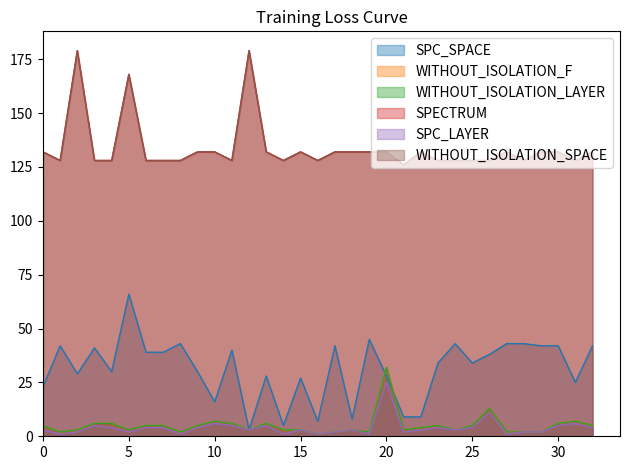

True or false: SPC_LAYER and WITHOUT_ISOLATION_LAYER intersect in this chart.

False